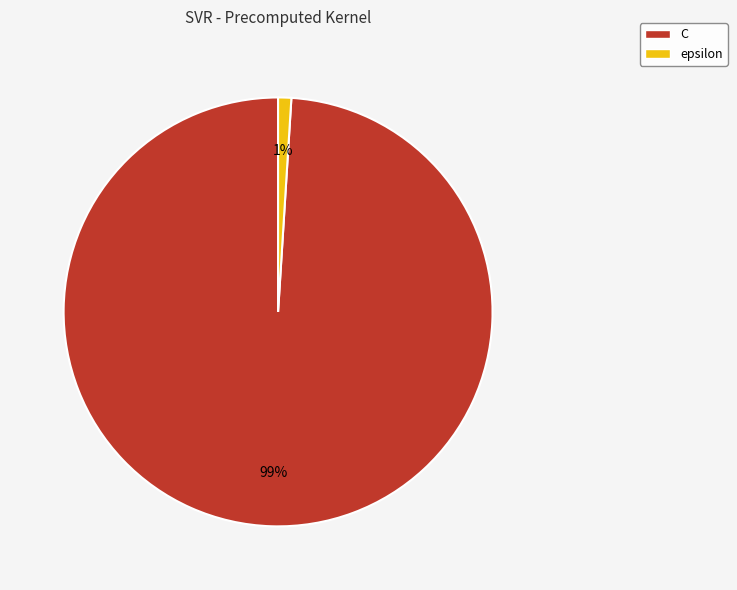

Which slice is the largest?

C